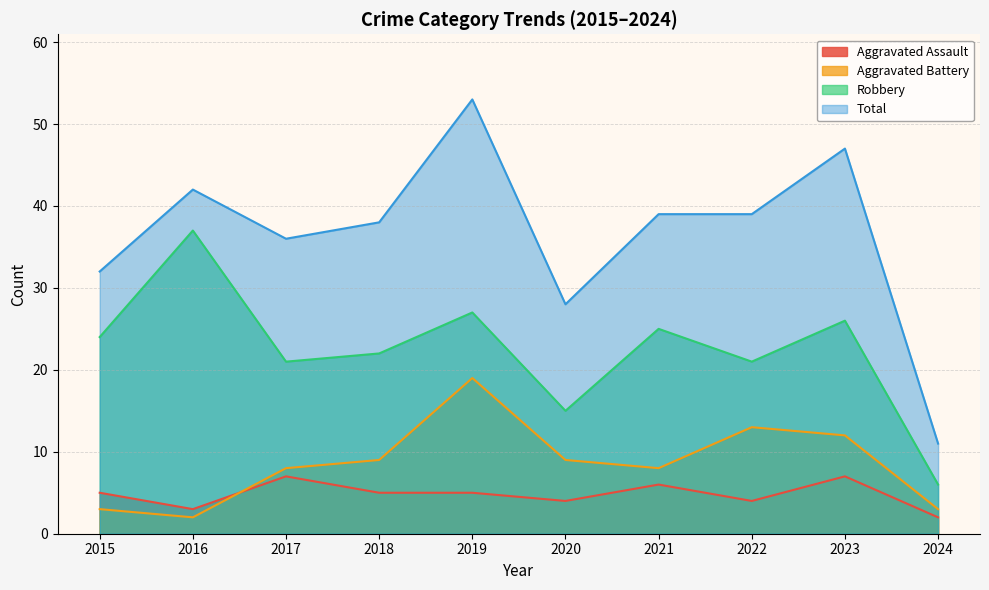

Reading left to right, list all the values displayed in this chart.

Aggravated Assault: 5	3	7	5	5	4	6	4	7	2
Aggravated Battery: 3	2	8	9	19	9	8	13	12	3
Robbery: 24	37	21	22	27	15	25	21	26	6
Total: 32	42	36	38	53	28	39	39	47	11